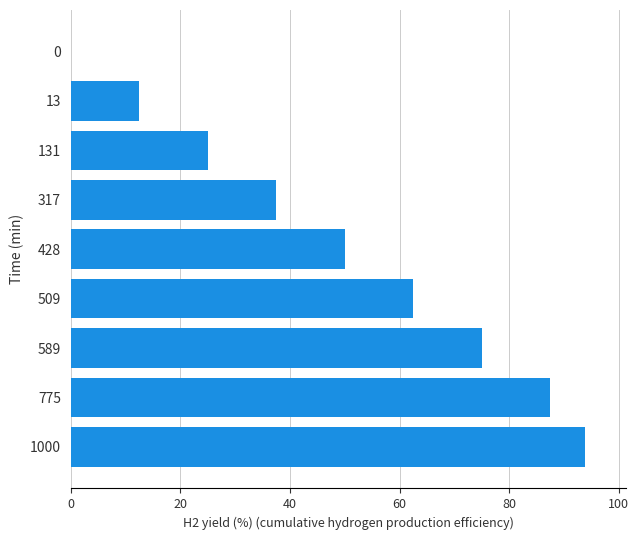

Which category has the highest value across all series?

1000